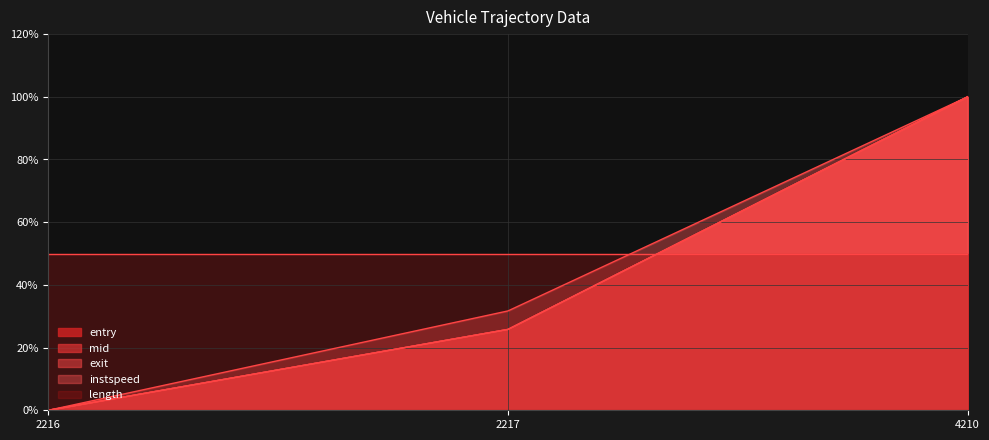

Which series has the largest total across all categories?

length